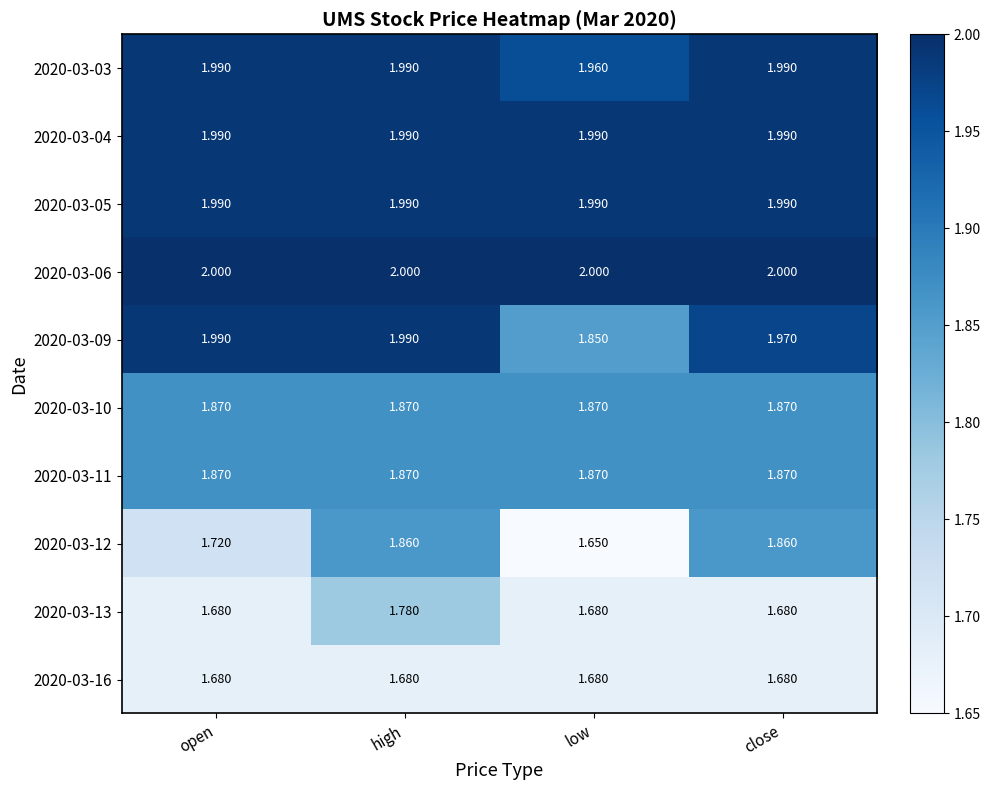

How many distinct data groups are displayed?

10